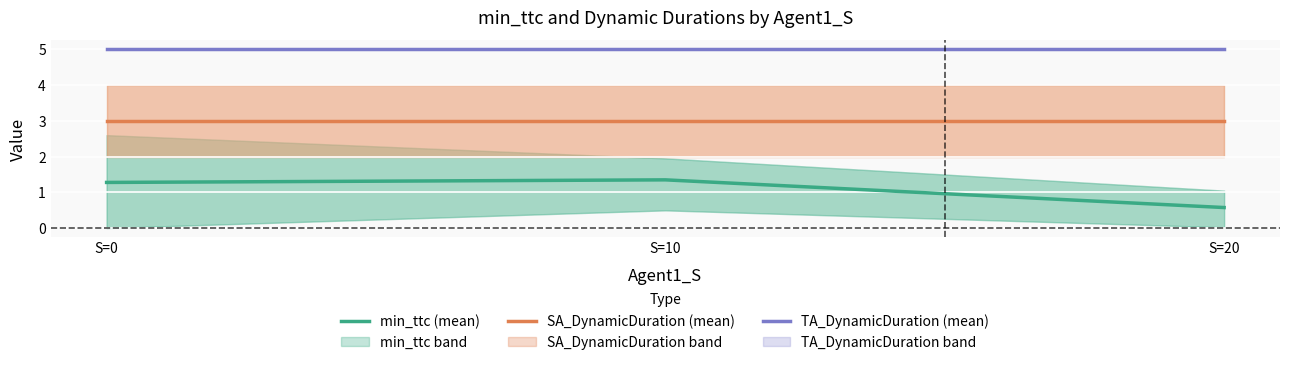

How many values in the min_ttc (mean) series are below 1?

1